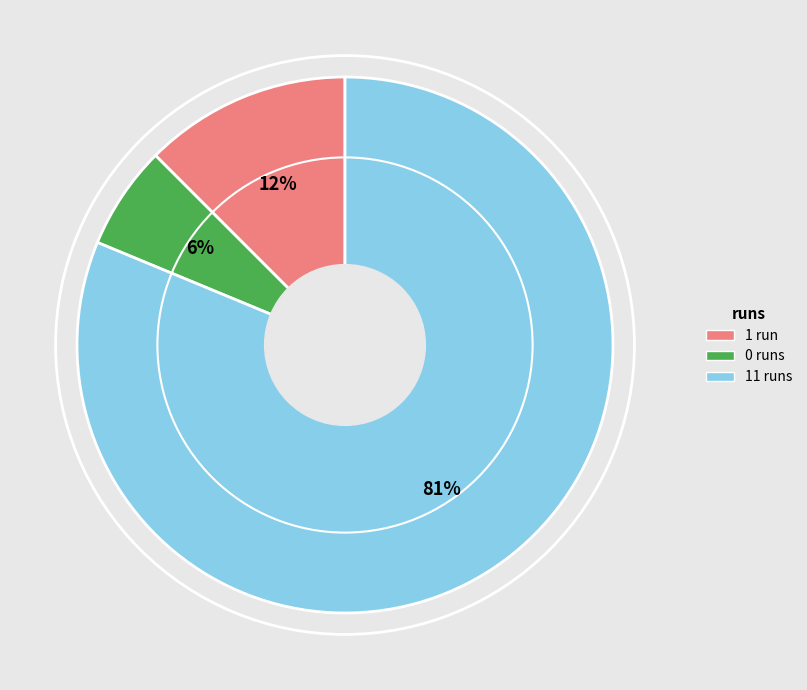

Is there a majority slice in this chart?

Yes